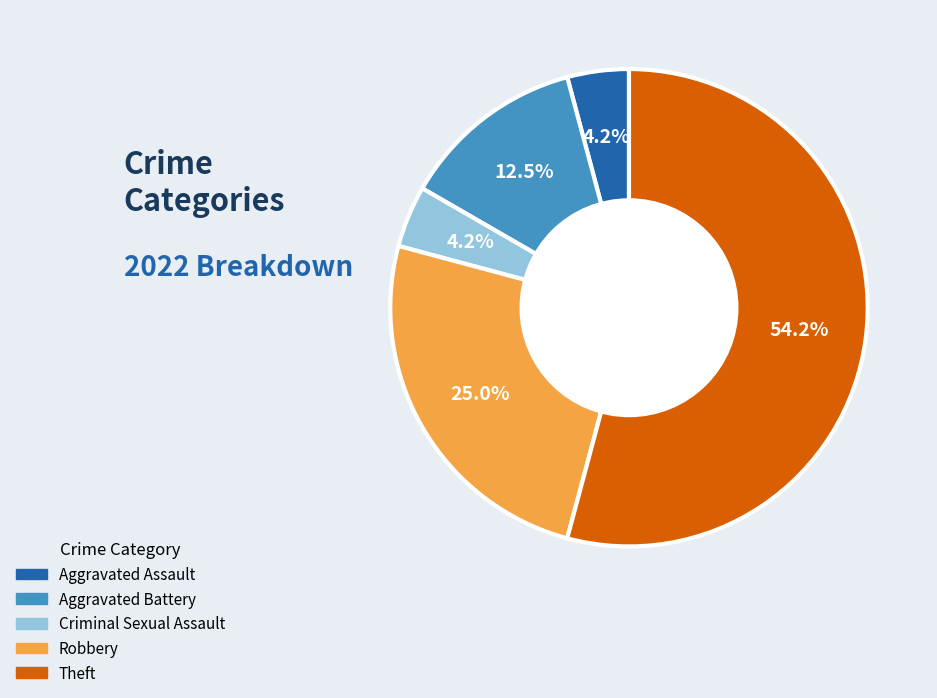

Approximately how many times larger is the value at Aggravated Battery compared to Robbery?

0.5